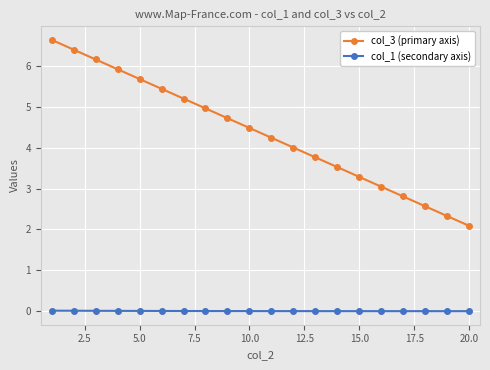

What are all the series names shown in the legend?

col_3 (primary axis), col_1 (secondary axis)